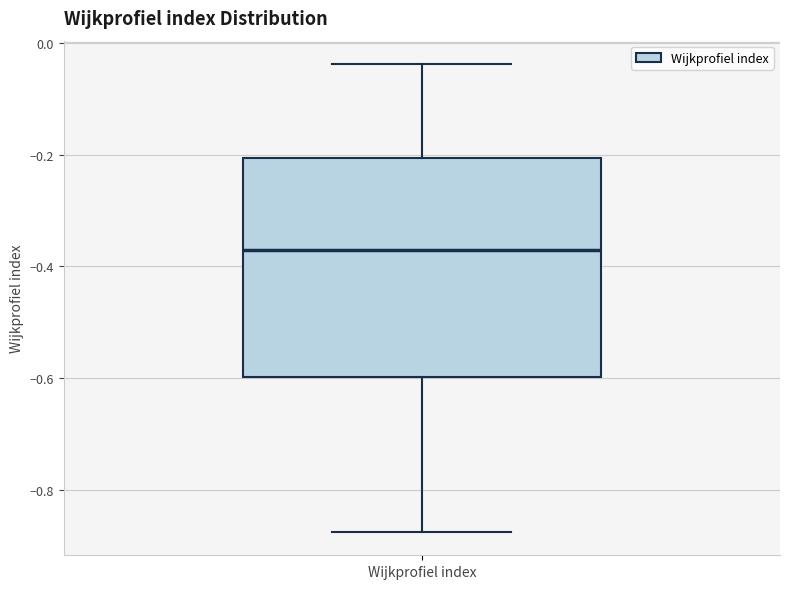

Read this box plot against the y-axis: the position of the median line, the range covered by the box, and the ends of both whiskers. The values are not printed on the chart, so give them approximately, as read against the axis.

median -0.36, box -0.60 to -0.20, whiskers -0.88 to -0.04